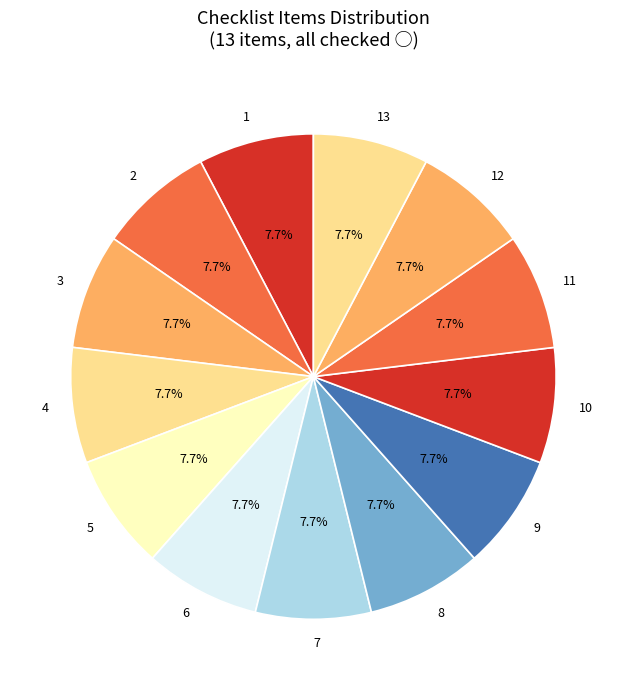

To the nearest percent, what is the combined percentage of 5 and 13?

15%